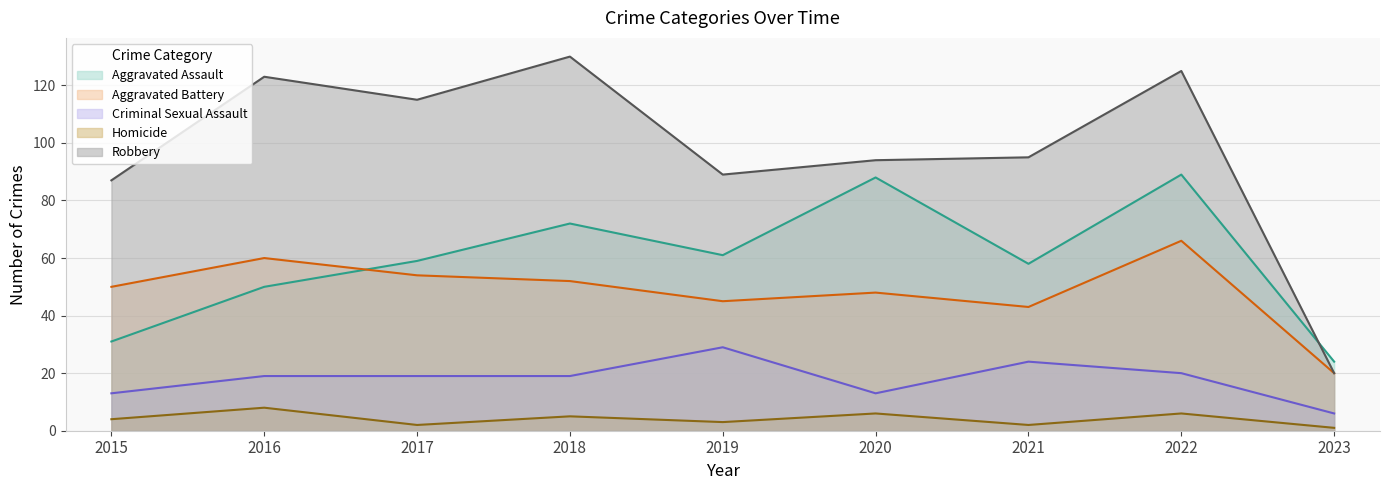

Between 2019 and 2016, which is larger?

2019